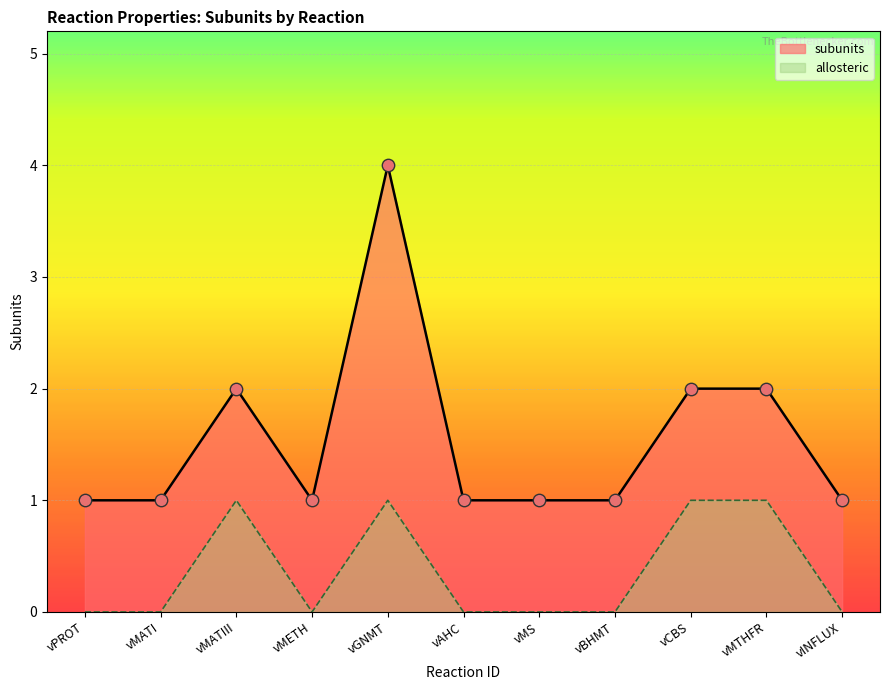

Which has a higher value, vPROT or vMS?

vPROT